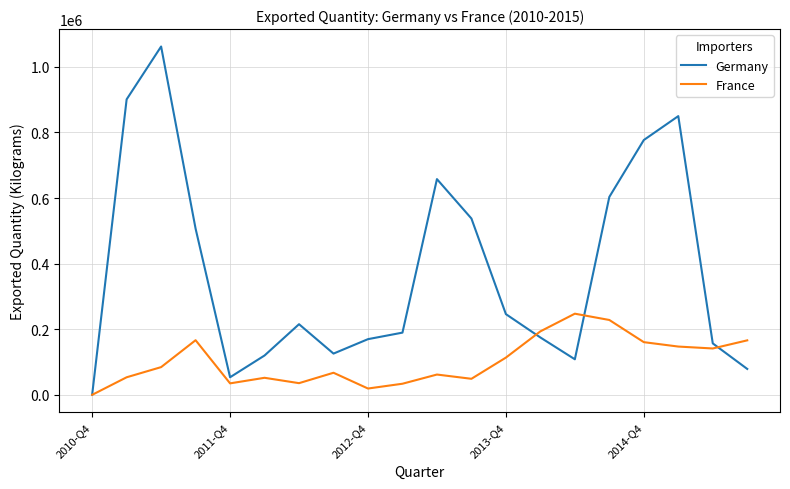

Rank the series by their average value, from lowest to highest.

France, Germany